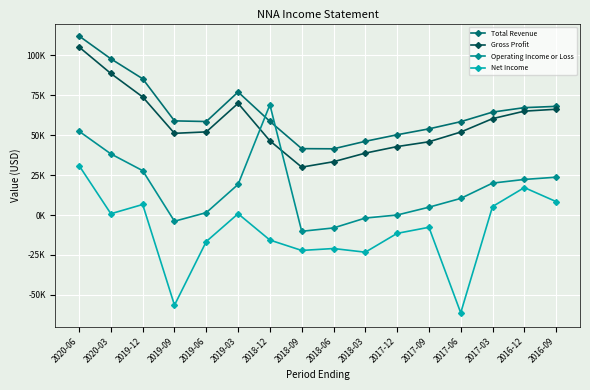

True or false: Operating Income or Loss has a value of -10200 at 2018-09.

True